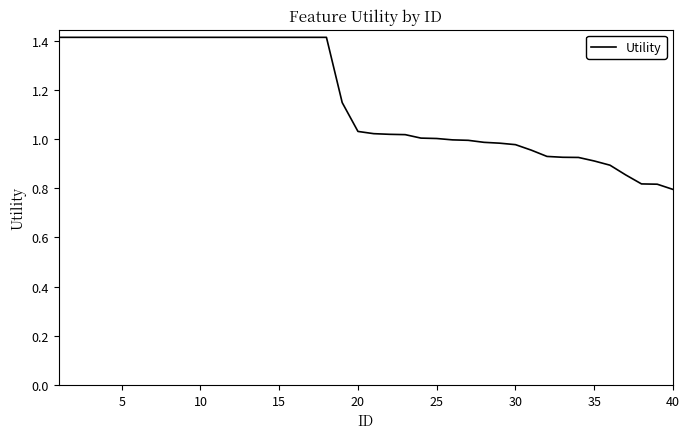

What is the difference between the maximum and minimum values?

0.6